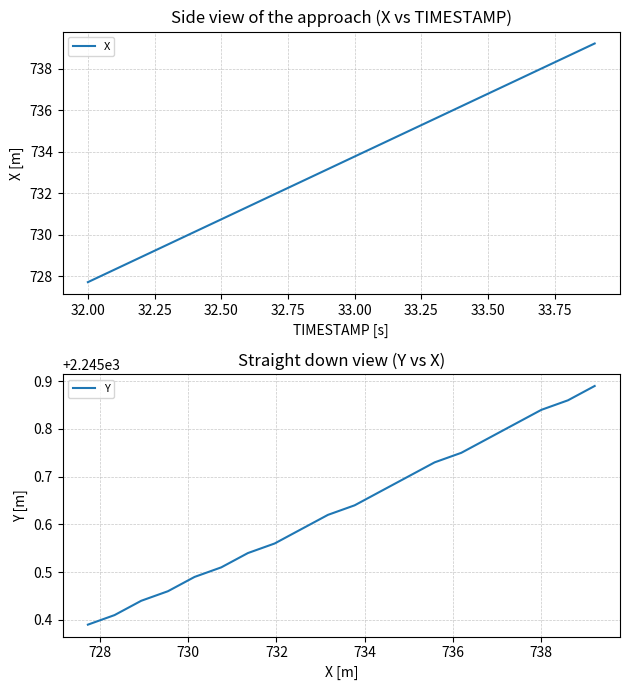

How many data points in X are above 733?

11